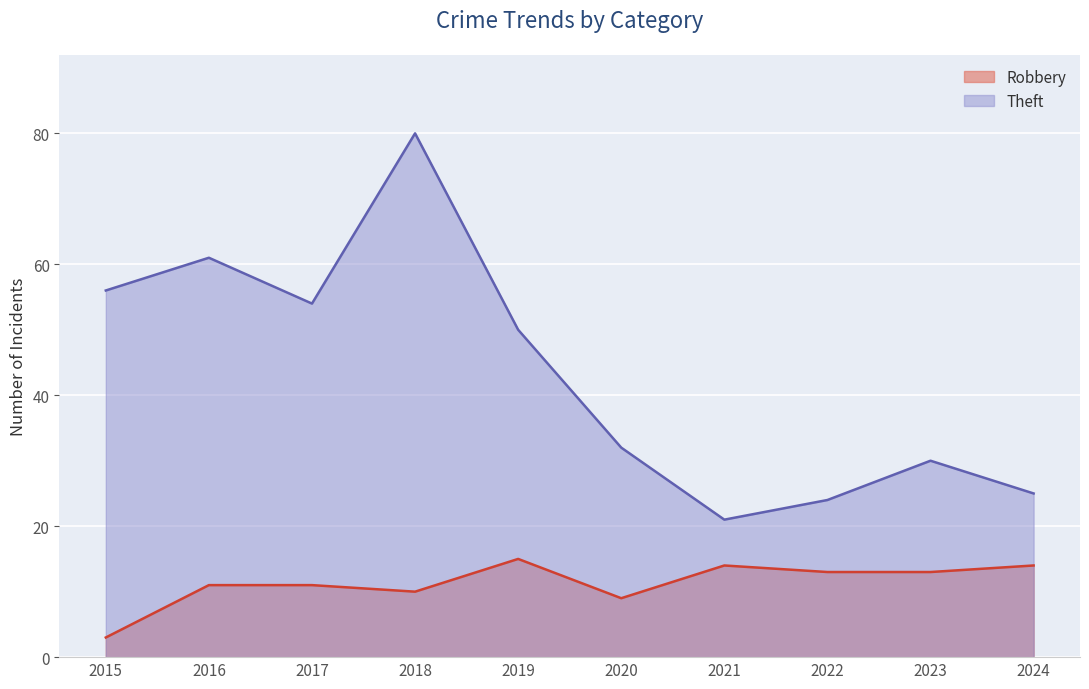

The value of Theft at 2016 is 61. True or false?

True